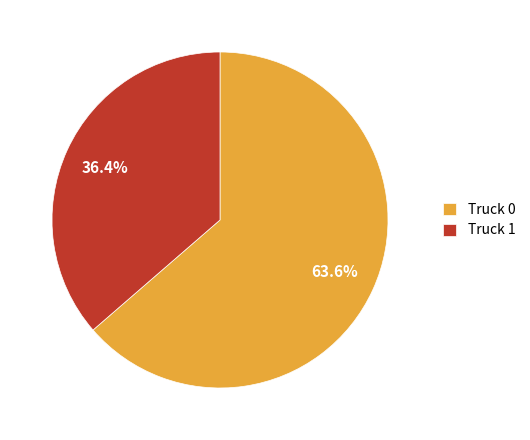

What is the largest slice in the pie chart?

Truck 0